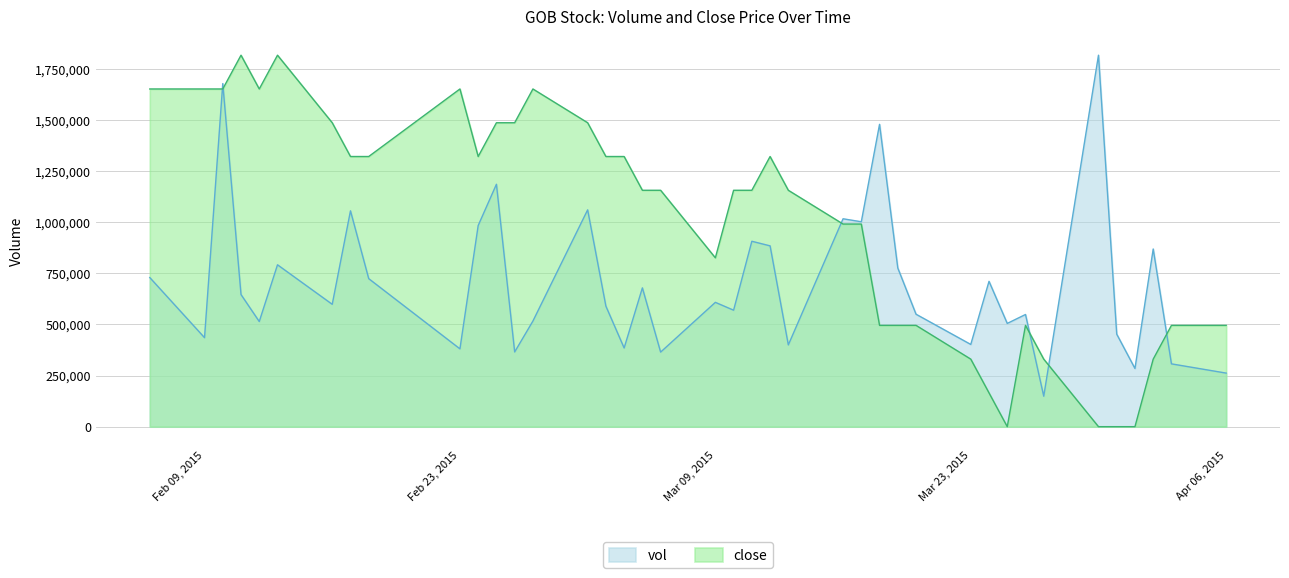

Rank the series at 1426809600000 from highest to lowest value.

vol, close